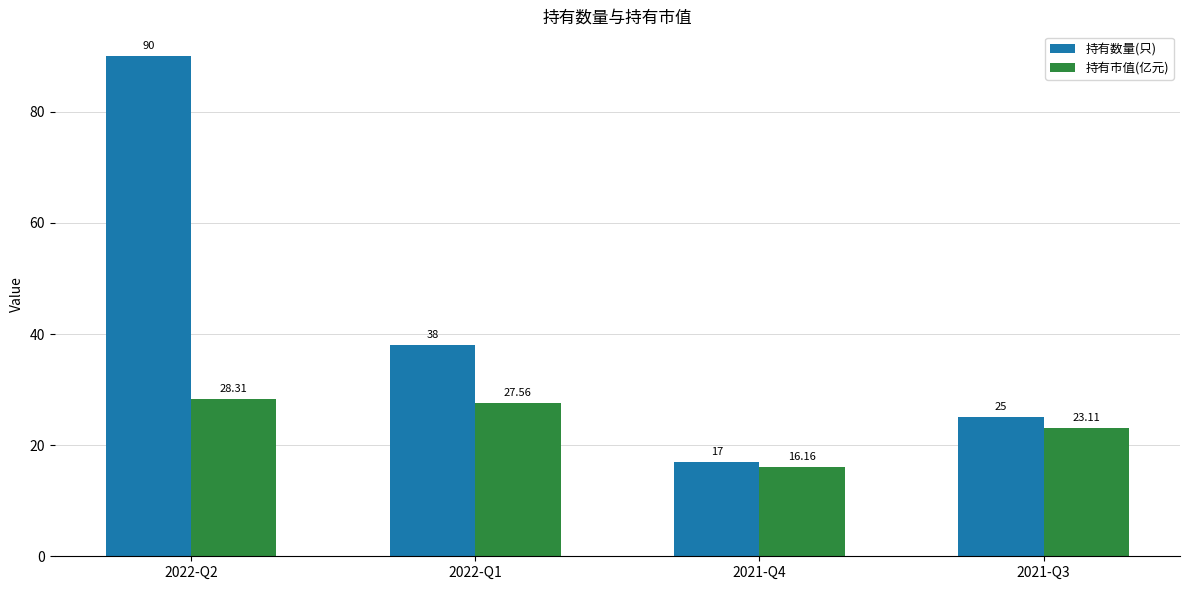

The 持有数量(只) series shows 17.0 at 2021-Q4. True or false?

True